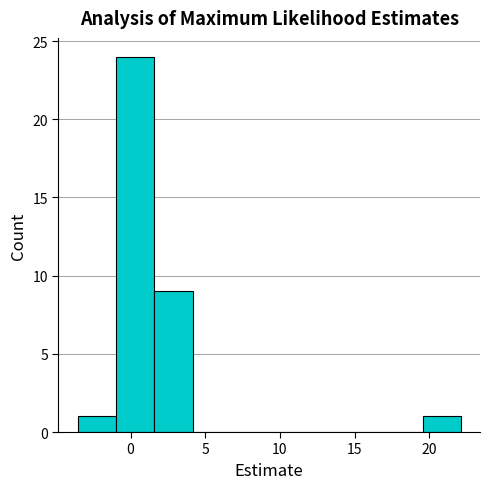

Over which range of the x-axis is the bar tallest?

-1.0 to 1.5